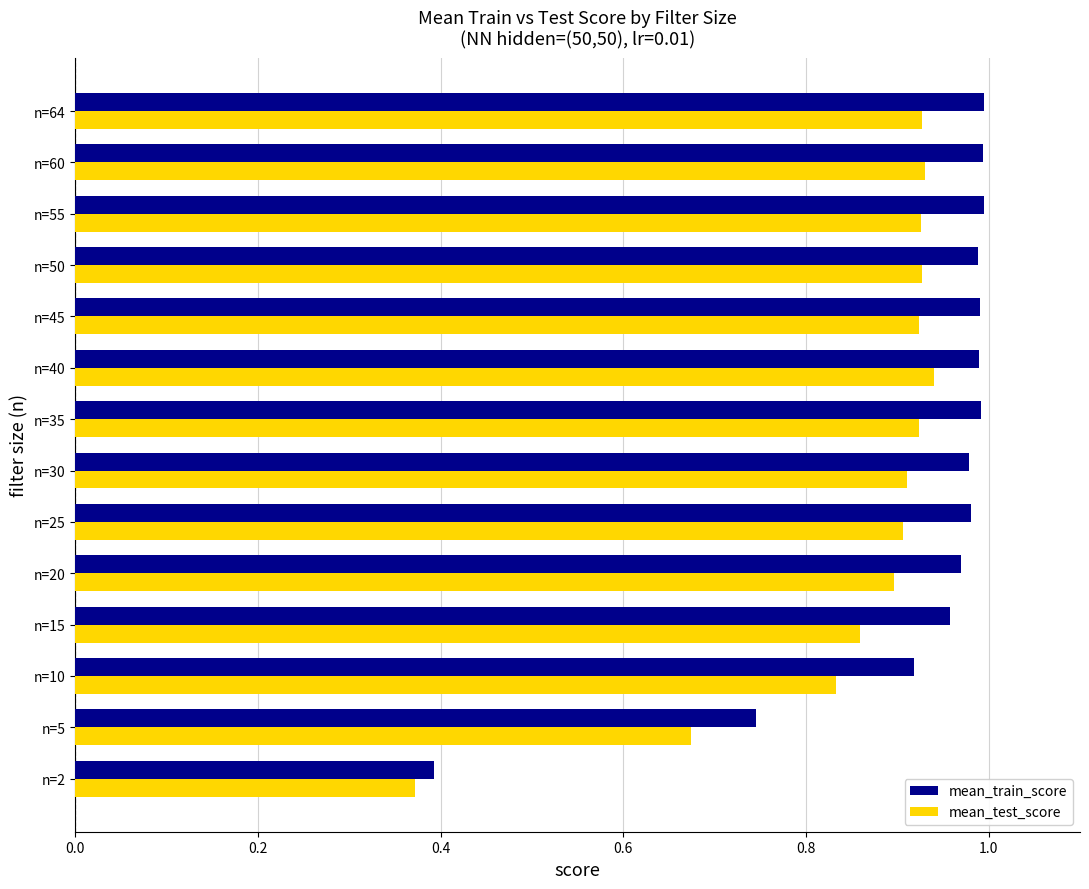

True or false: mean_test_score has a value of 0.9 at n=20.

True